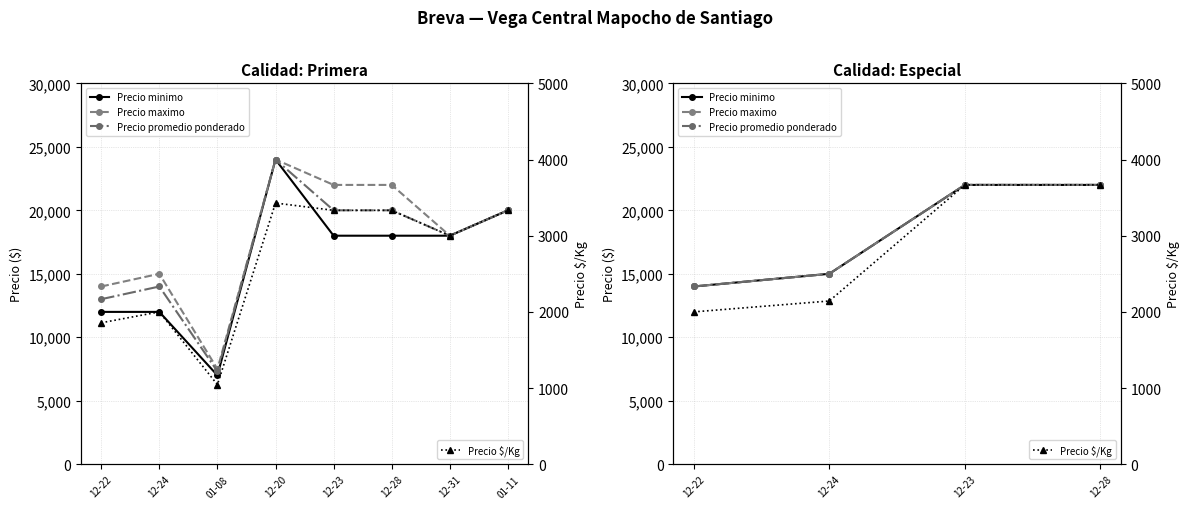

Between 12-22 and 12-28, which series saw the biggest shift?

Precio minimo